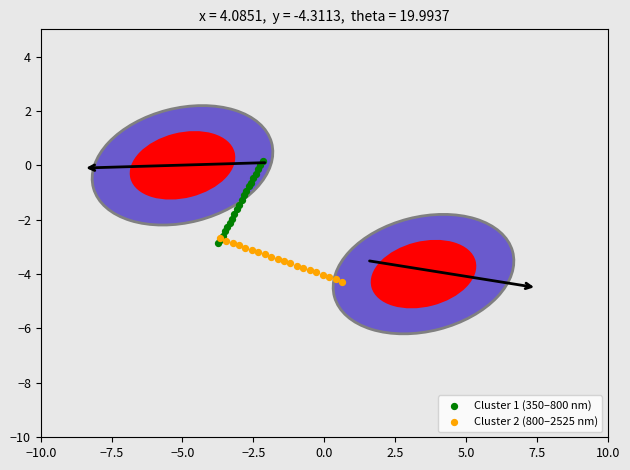

Which series contains the highest Y value?

Cluster 1 (350–800 nm)